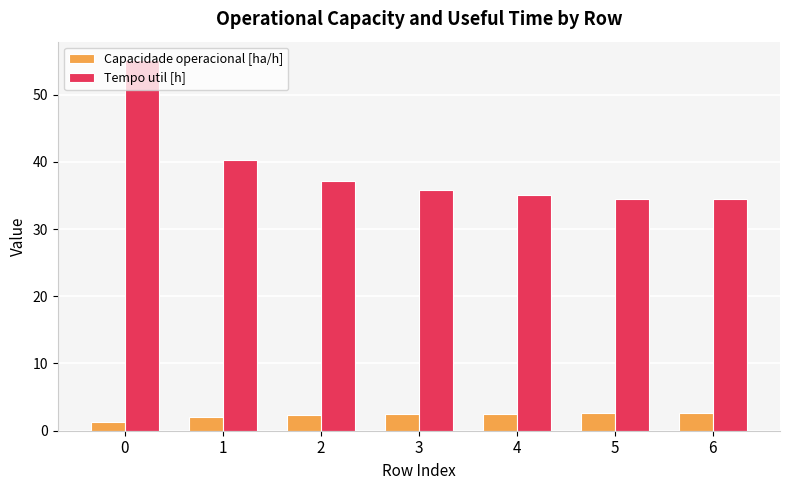

Read the Capacidade operacional [ha/h] value at 0.

1.3